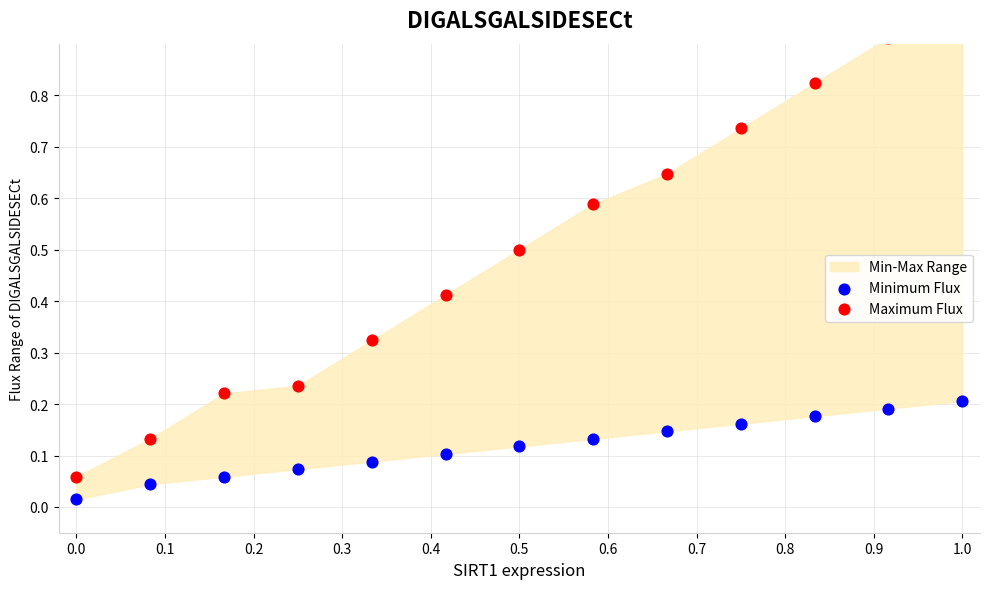

Which series has the largest Y range (max minus min)?

Maximum Flux